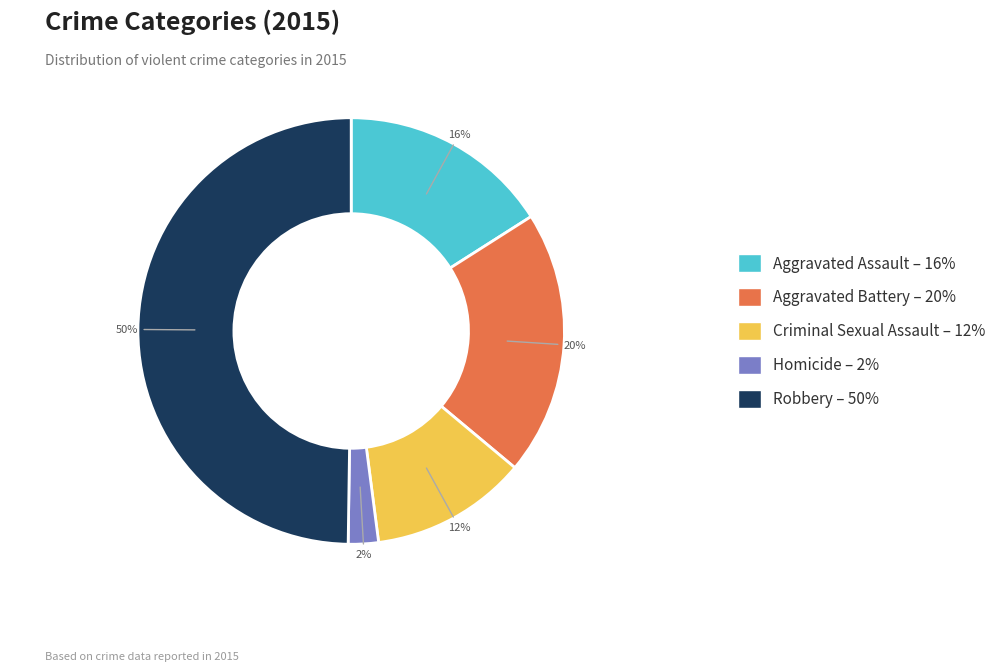

Is Homicide the majority of the pie?

No